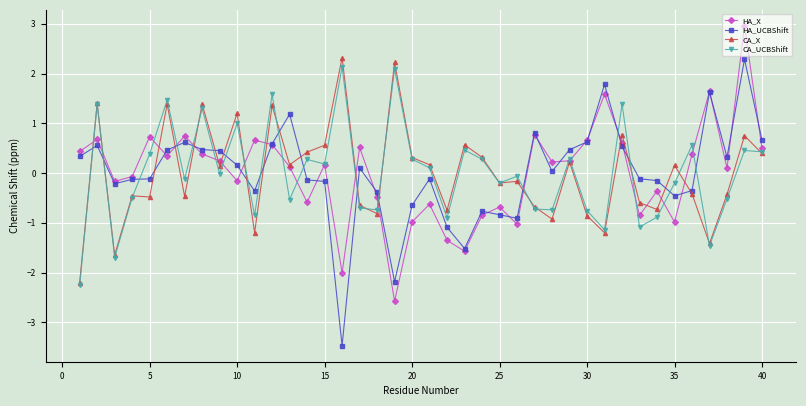

What is the greatest value displayed?

3.0